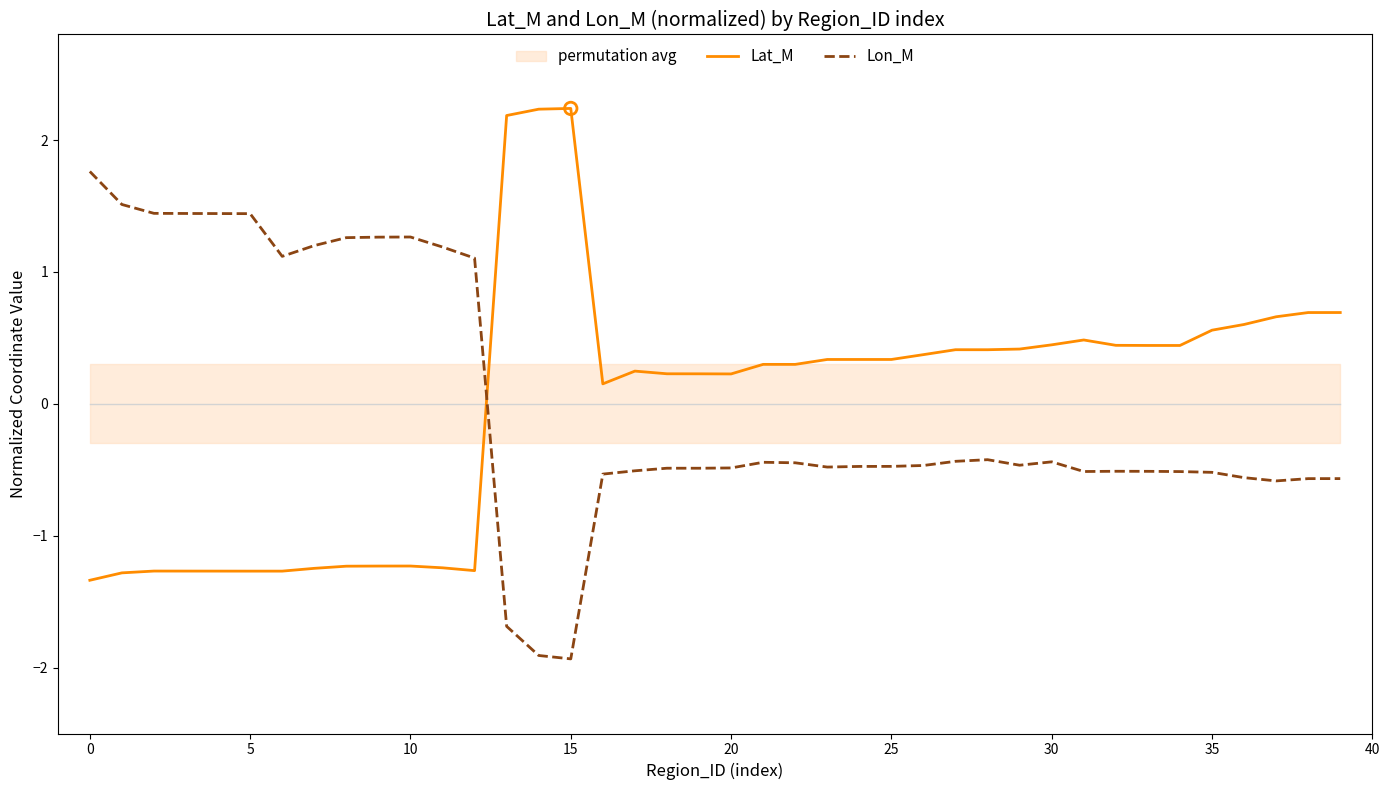

Which series contains the lowest Y value?

Lon_M